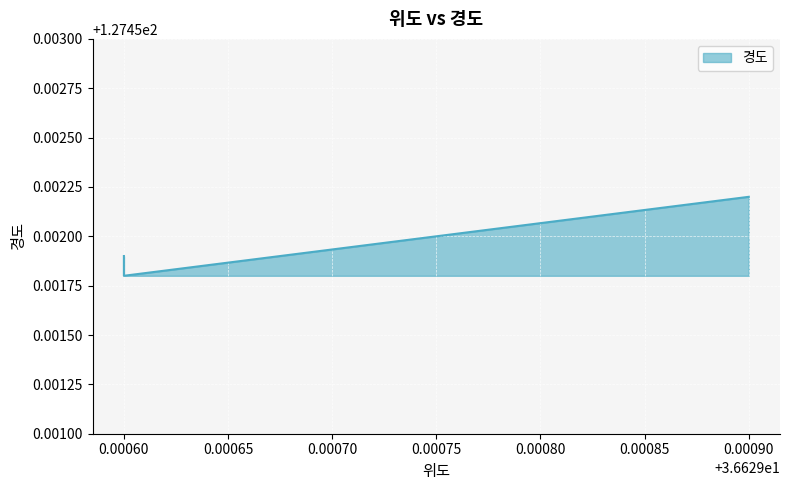

How many data points does each series have?

3